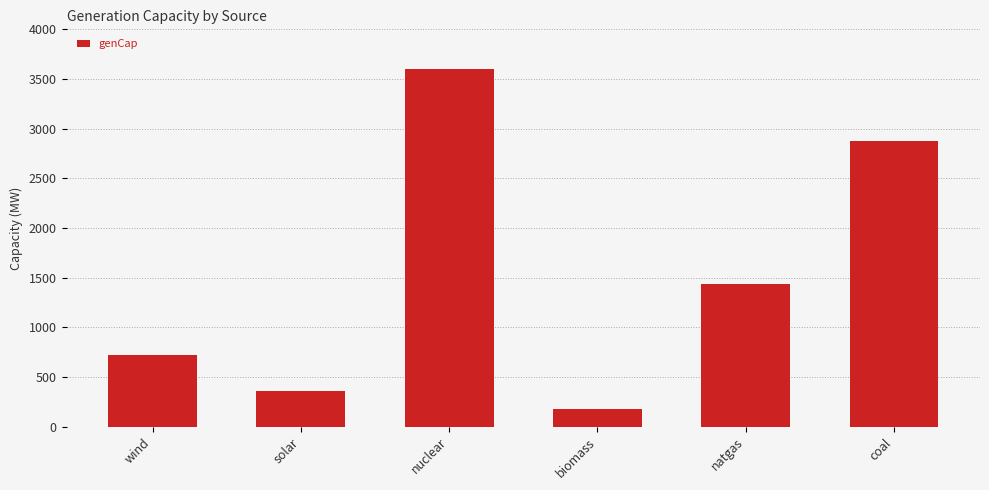

At which label does the data first exceed 1440?

nuclear